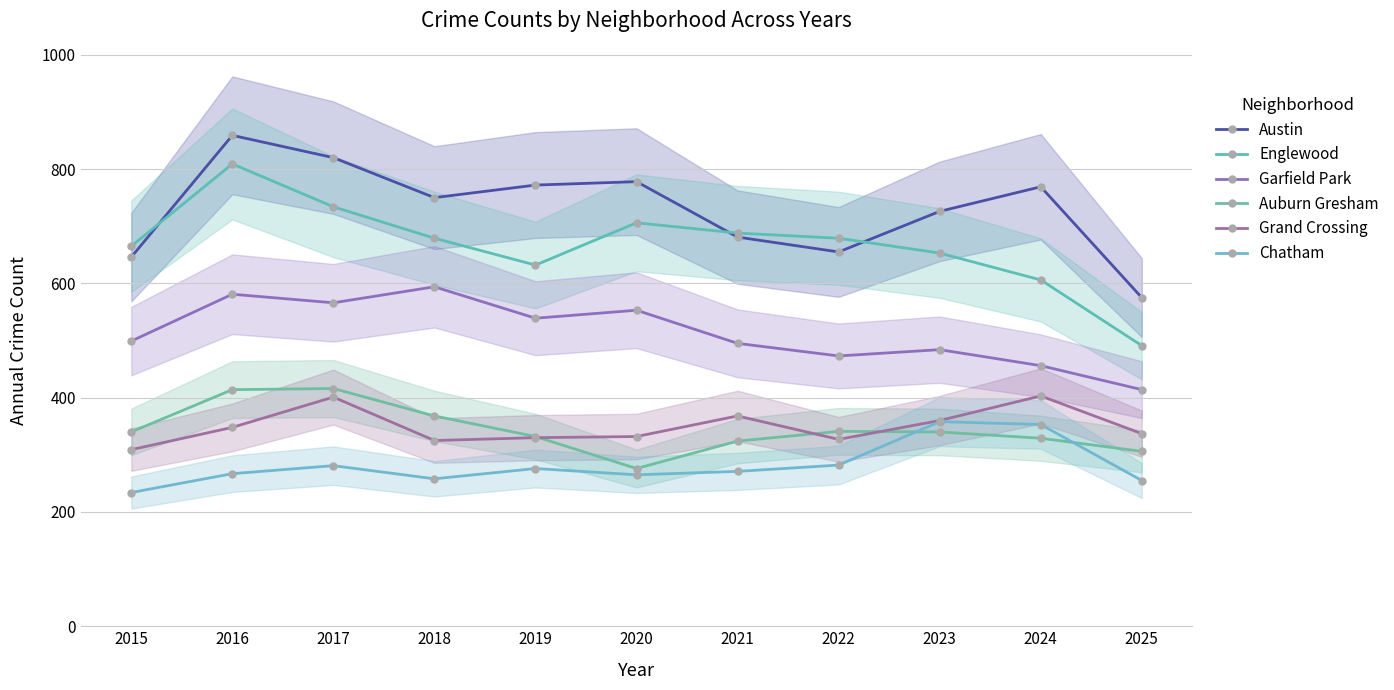

Between which two adjacent categories do Englewood and Austin first intersect?

2015 and 2016